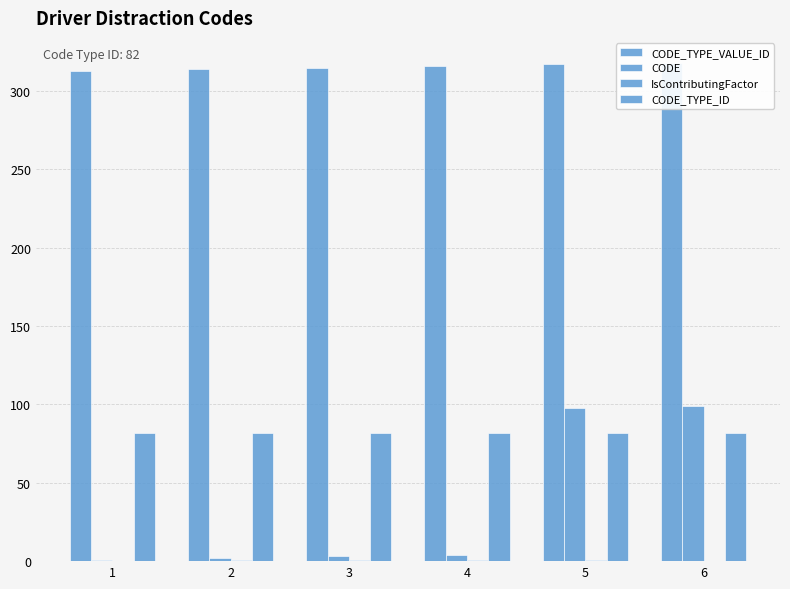

Between 1 and 6, which is larger?

6